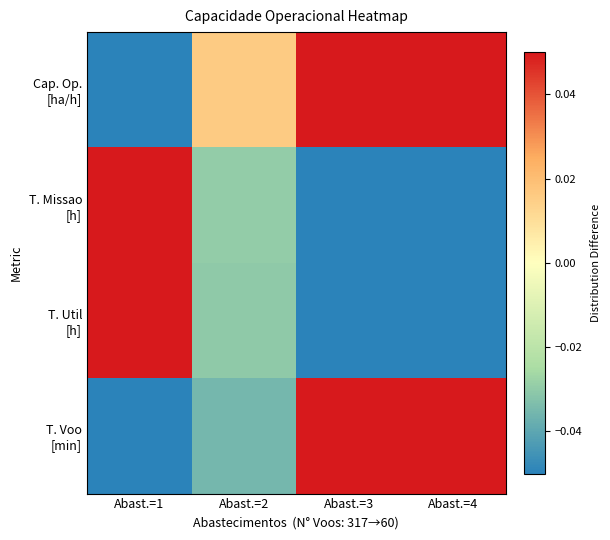

Rank the series by their average value, from lowest to highest.

T. Missao [h], T. Util [h], Cap. Op. [ha/h], T. Voo [min]